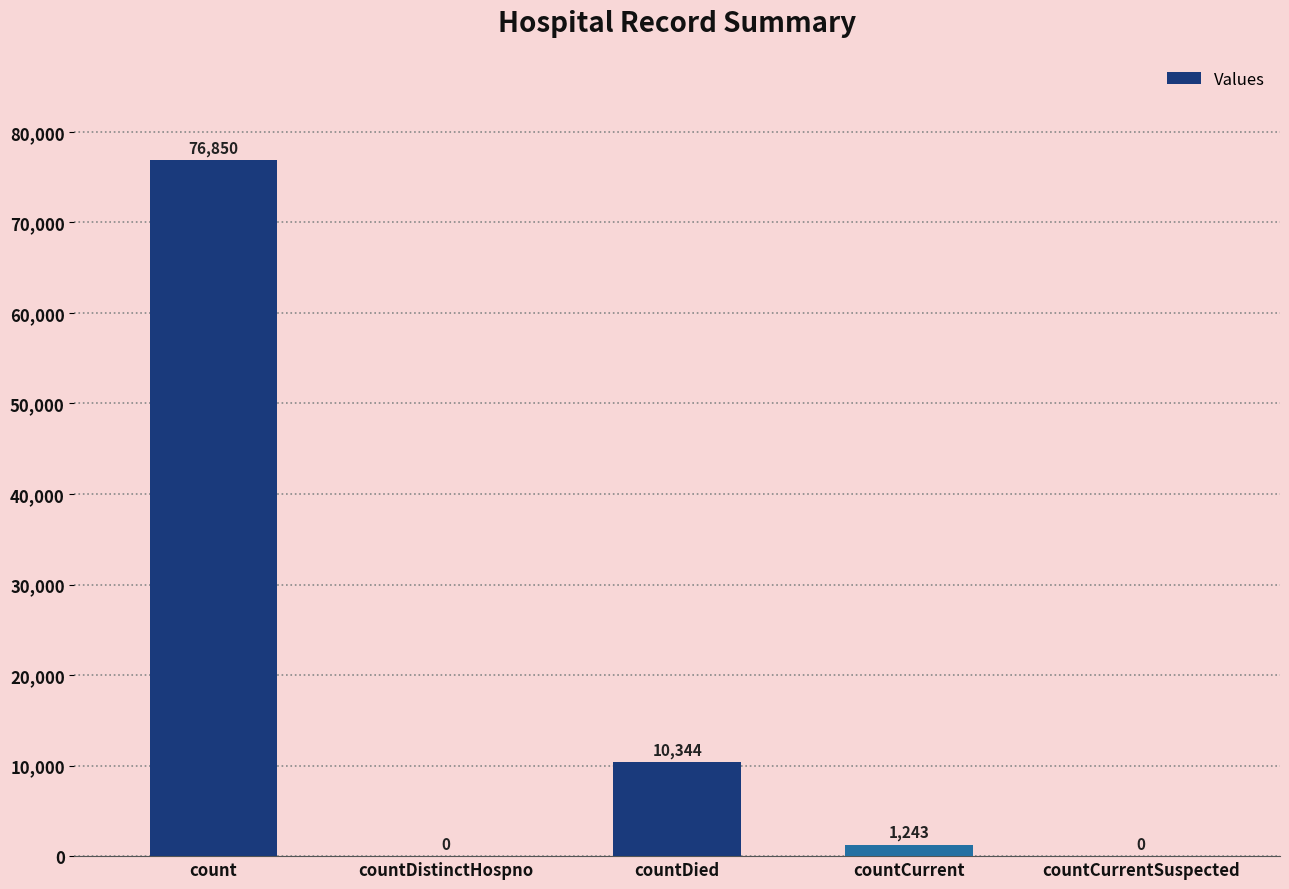

At which label is the value closest to 38425?

countDied